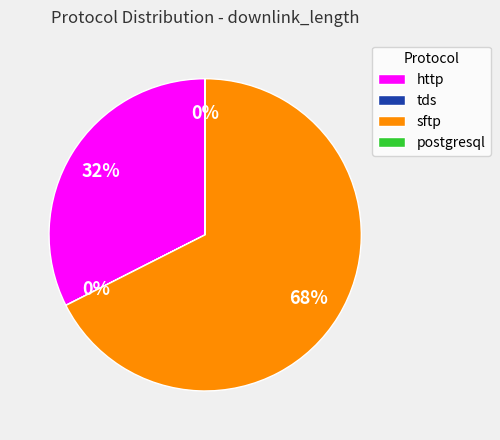

To the nearest percent, what is the average slice percentage?

25%